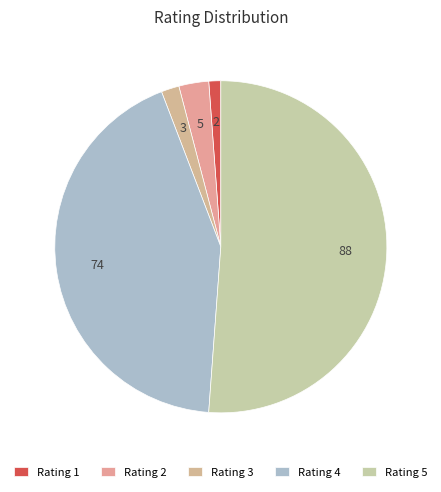

Which category has the smallest portion of the pie?

Rating 1